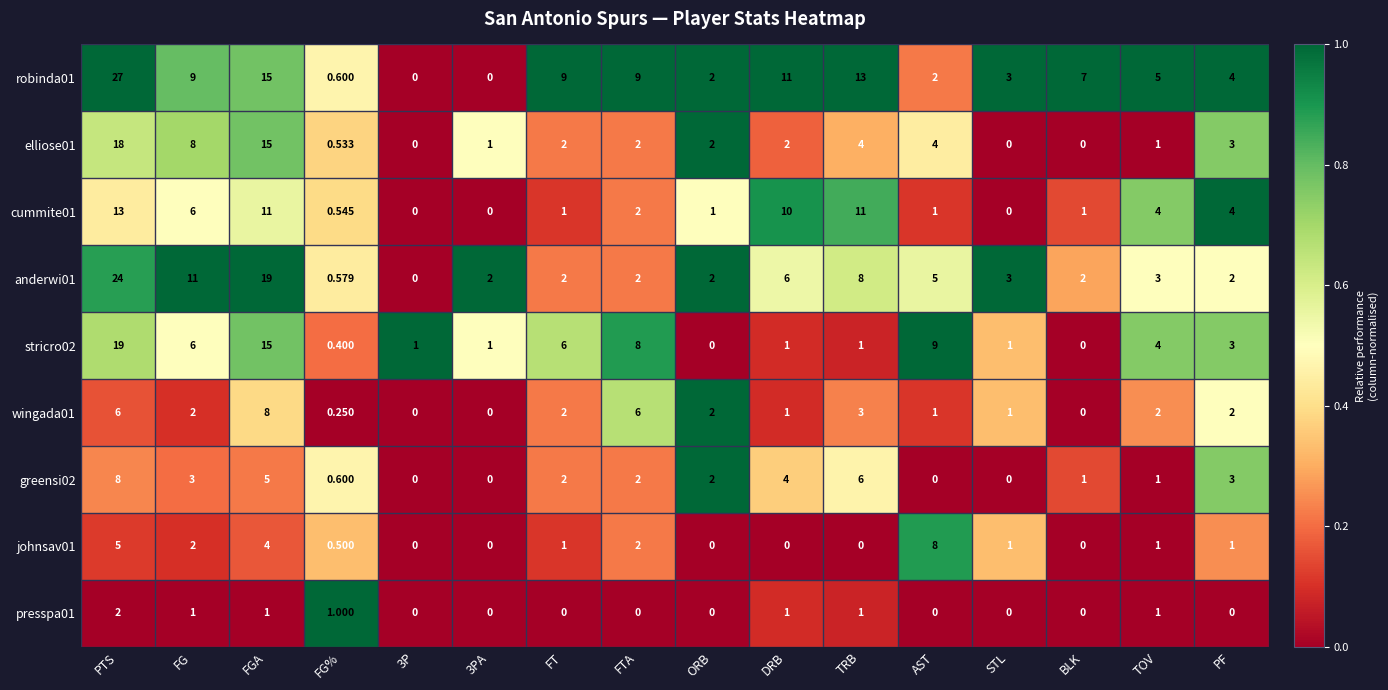

Is the value of greensi02 at PTS greater than the value of johnsav01 at PF?

Yes